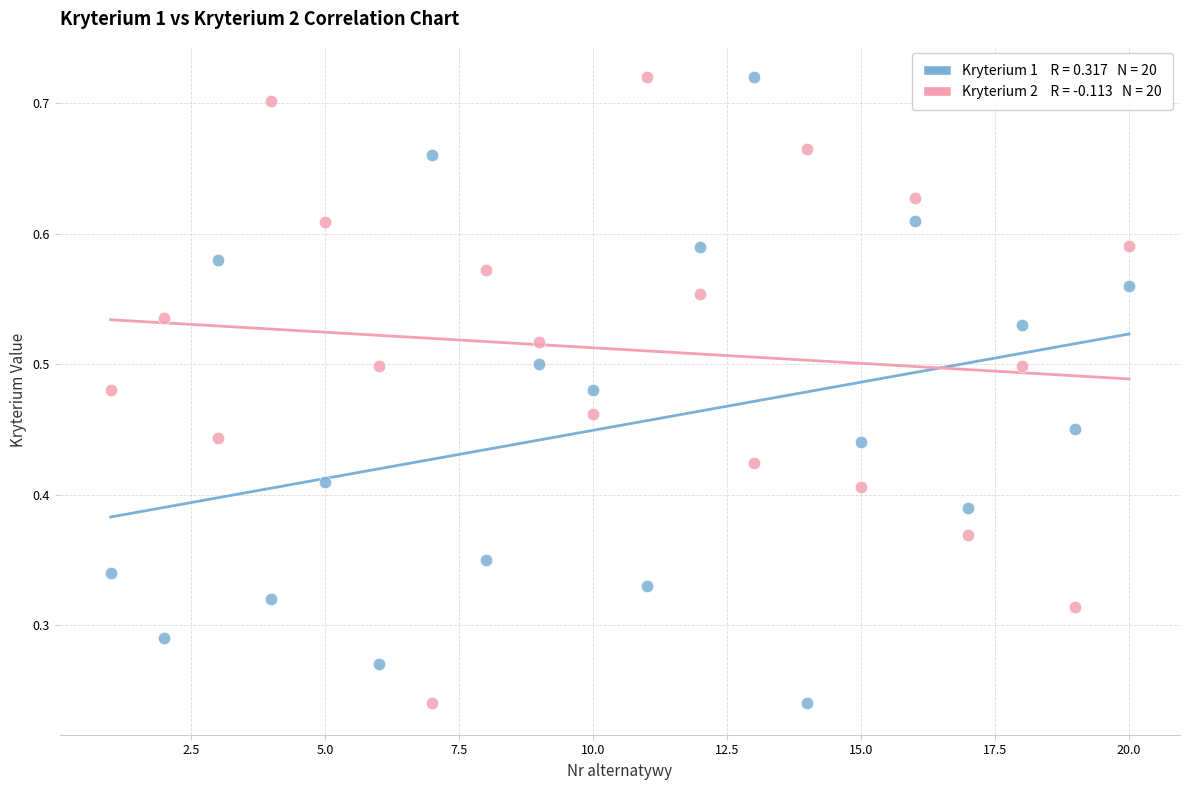

Across all data points, what is the range of X values (max minus min)?

19.0